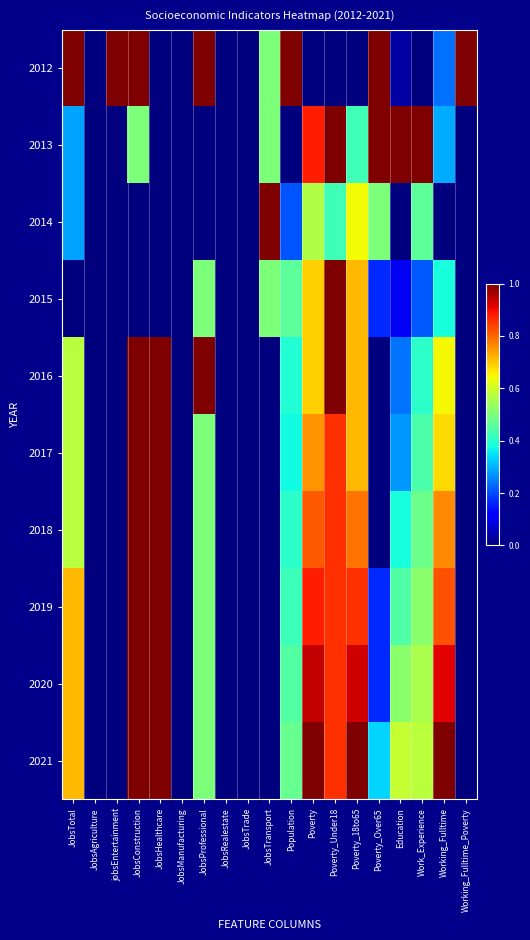

Which series has the widest spread of values?

2012